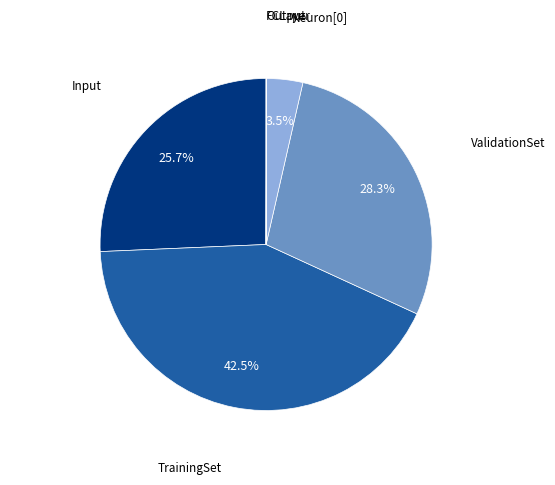

Is there any slice that represents more than half of the pie?

No